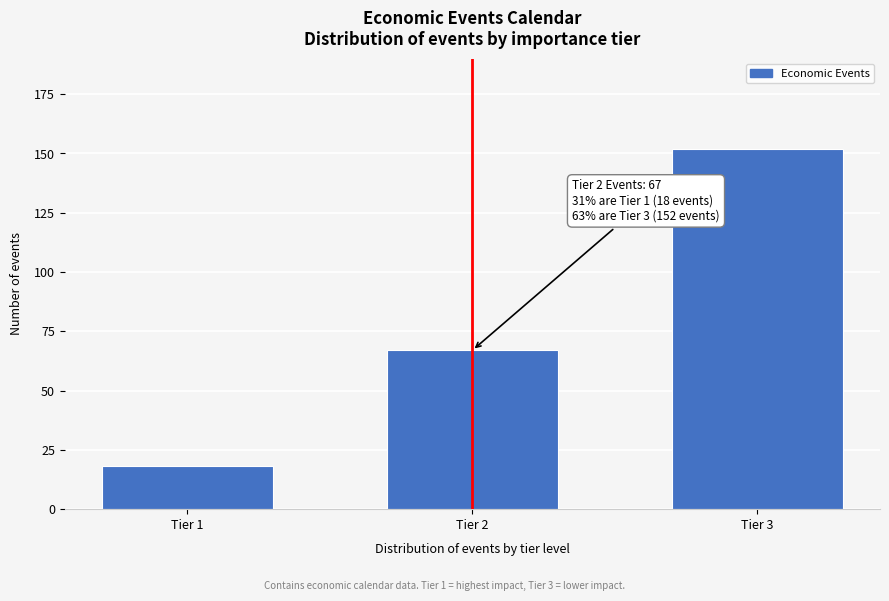

Reading right to left, transcribe all the data shown in this chart.

152	67	18